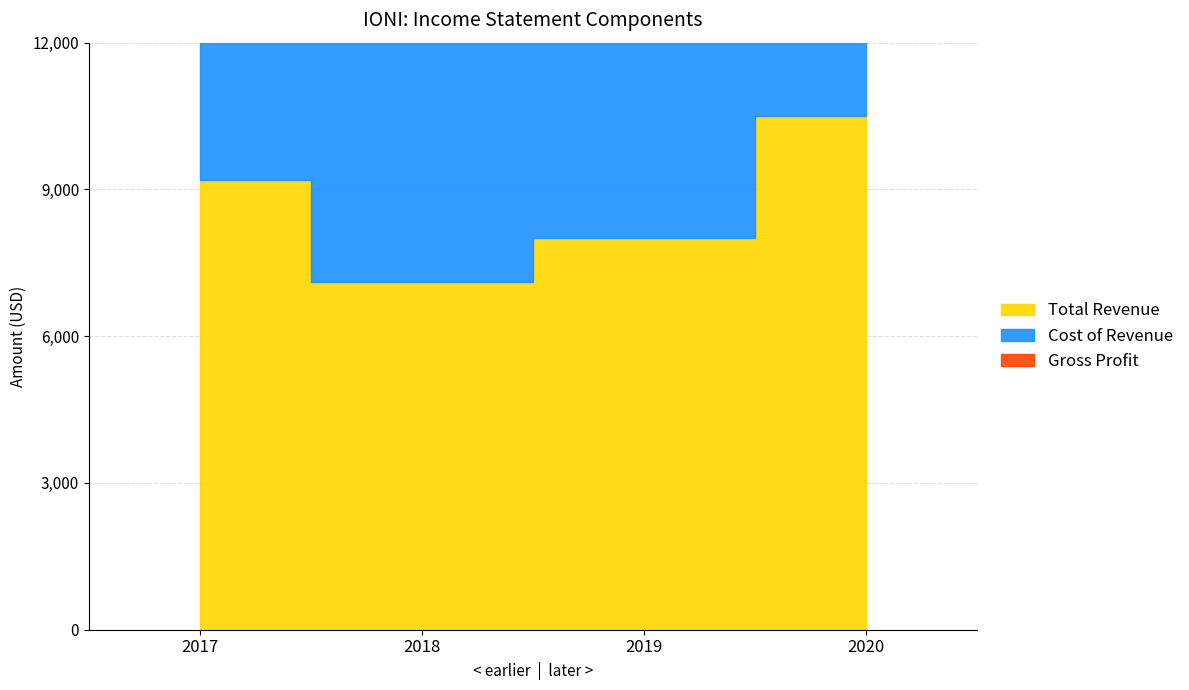

The value of Total Revenue at 2019 is 8000. True or false?

True